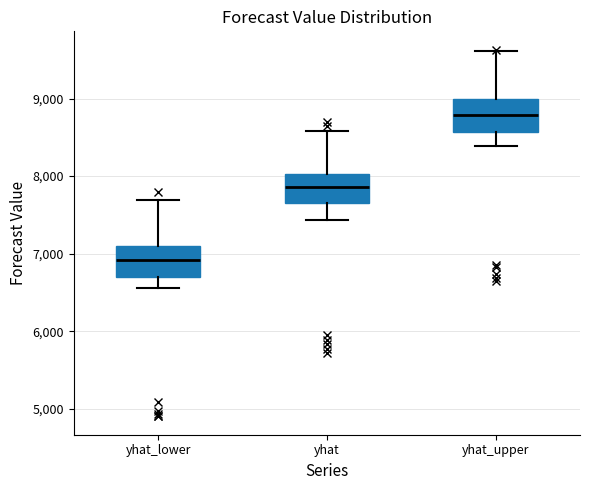

Where is the upper edge of the box for yhat_upper on the y-axis? The values are not printed on the chart, so give them approximately, as read against the axis.

9000